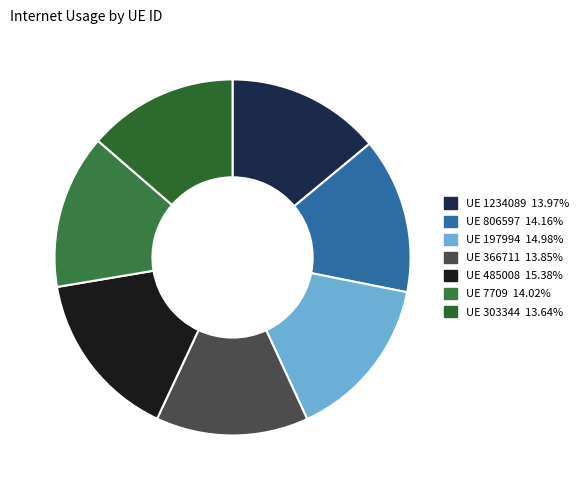

How many slices are in this pie chart?

7